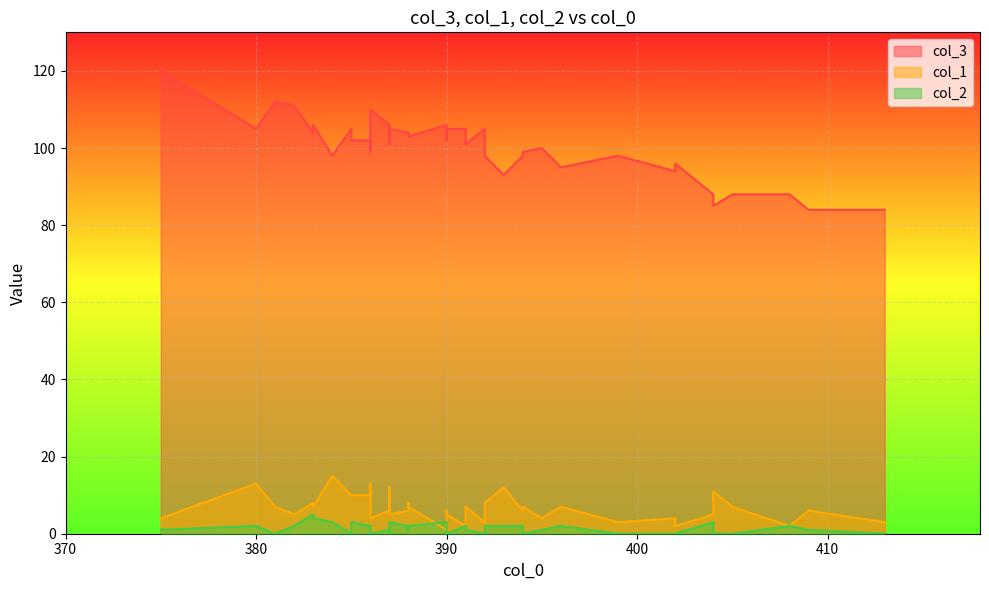

Count the number of data series in this chart.

3